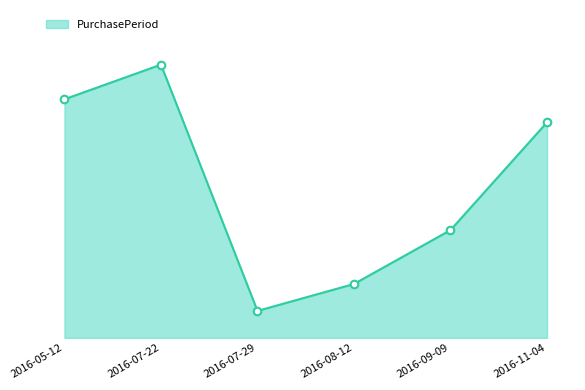

Does the chart have visible grid lines?

No